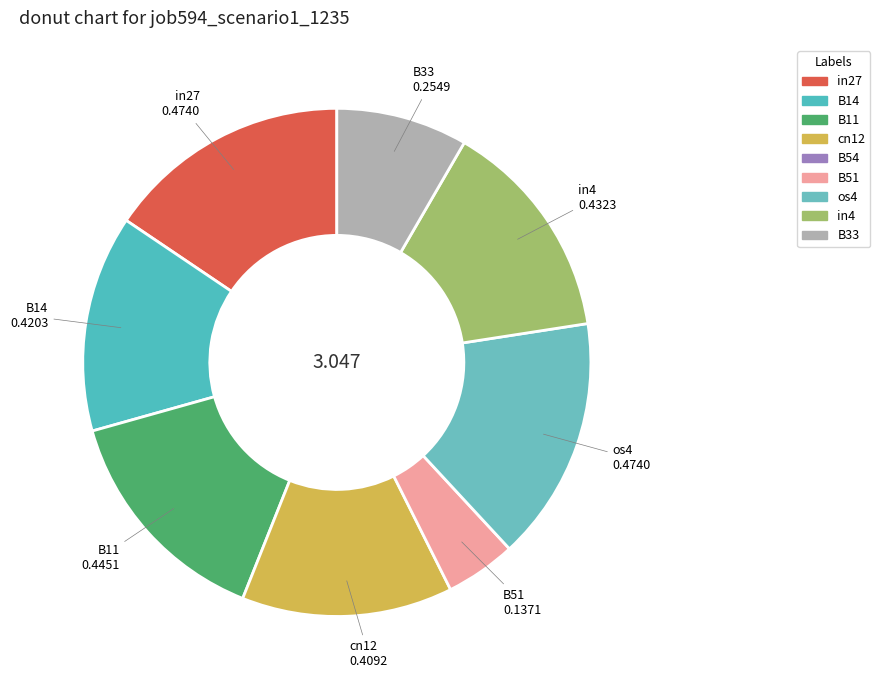

How many slices are in this pie chart?

8